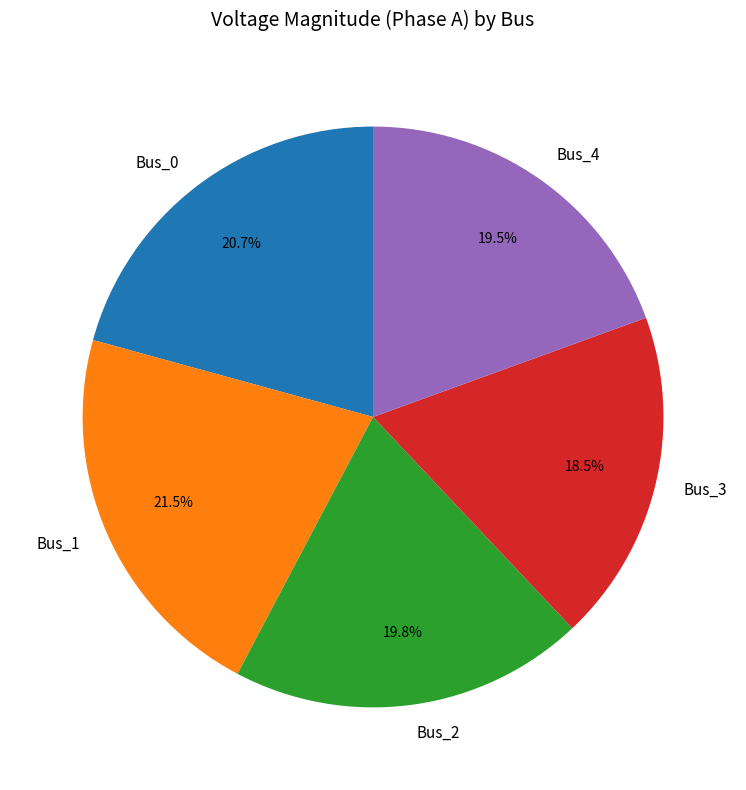

Is Bus_0 the majority of the pie?

No